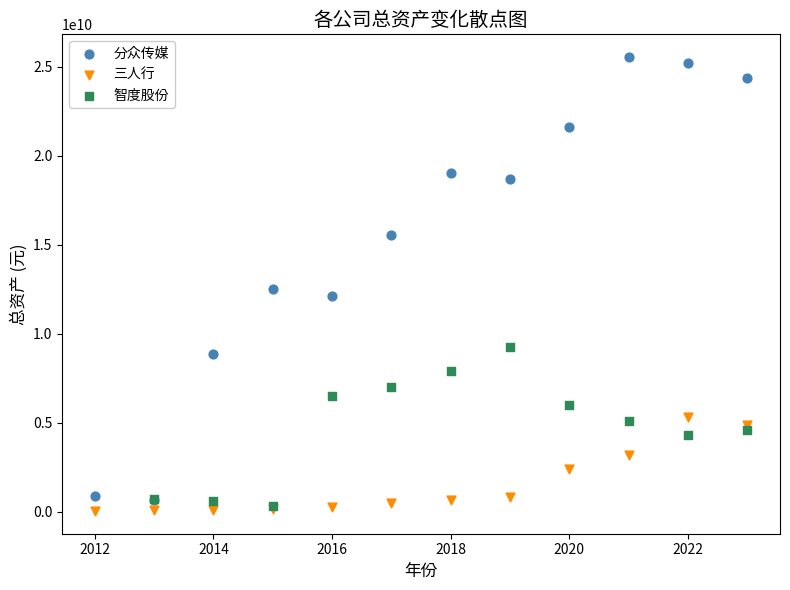

Which series has the largest Y range (max minus min)?

分众传媒